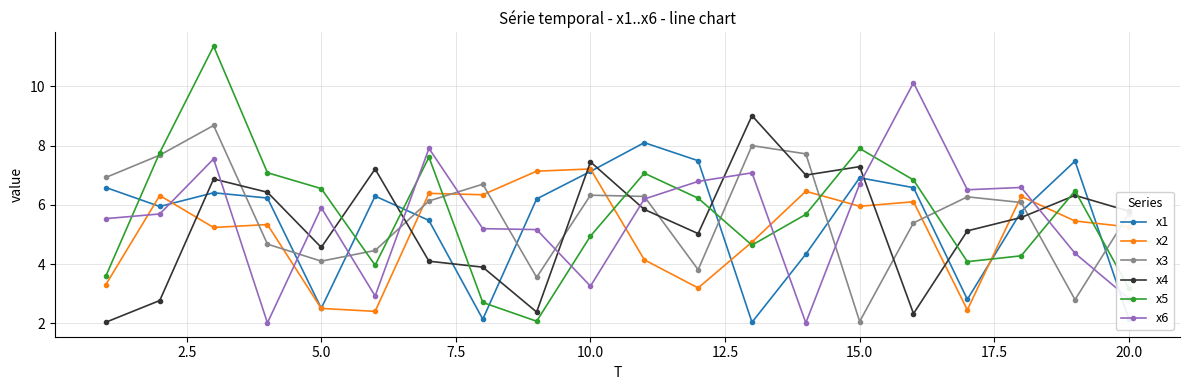

True or false: x5 has more than 1 points higher than both neighbors.

True